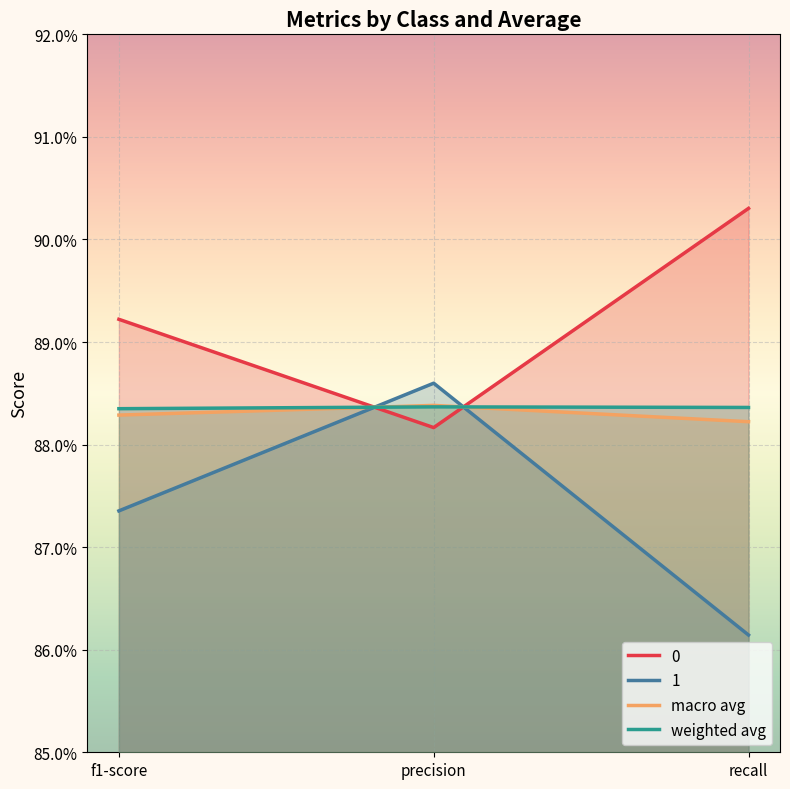

Is it true that macro avg equals 0.9 at precision?

True